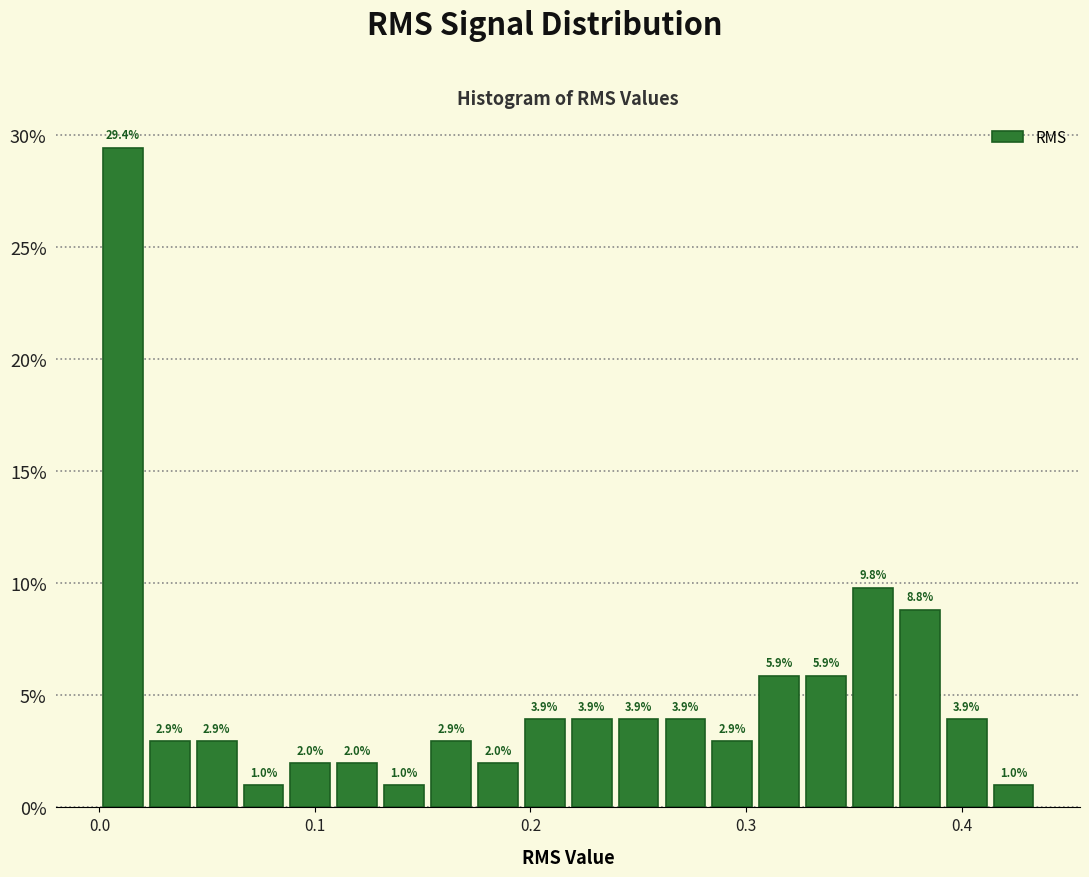

Read against the x-axis, roughly where is the centre of the tallest bar?

0.01